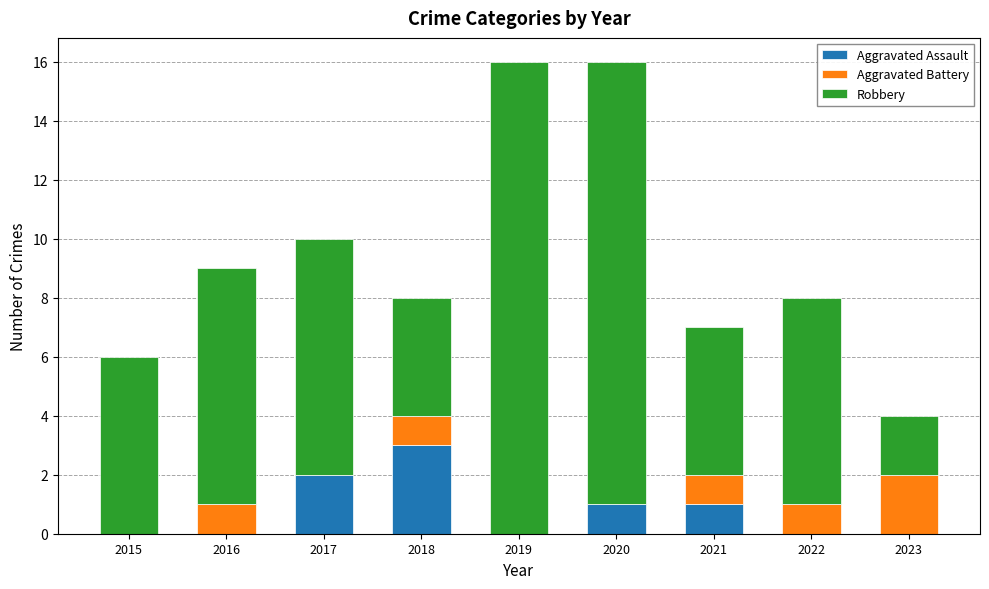

The value of Aggravated Assault at 2018 is 2. True or false?

False